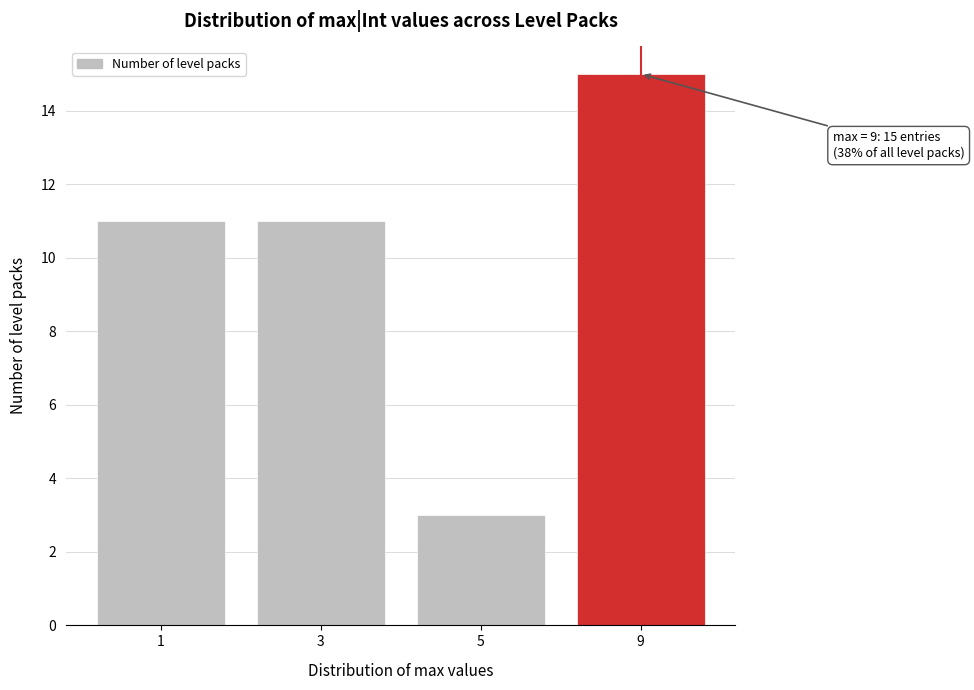

Reading right to left, transcribe all the data shown in this chart.

9=15	5=3	3=11	1=11